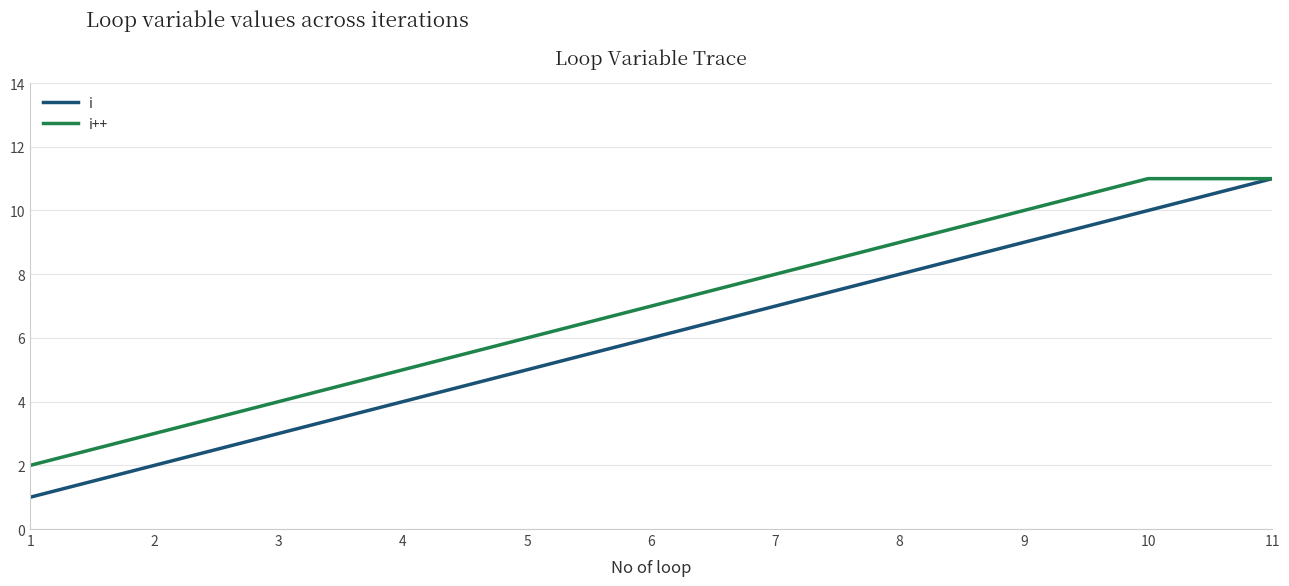

What is the maximum value for i?

11